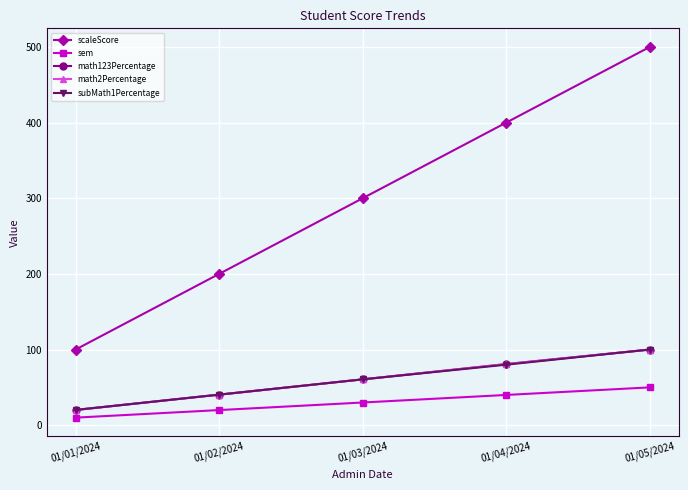

What is the sum of all math2Percentage values?

302.0